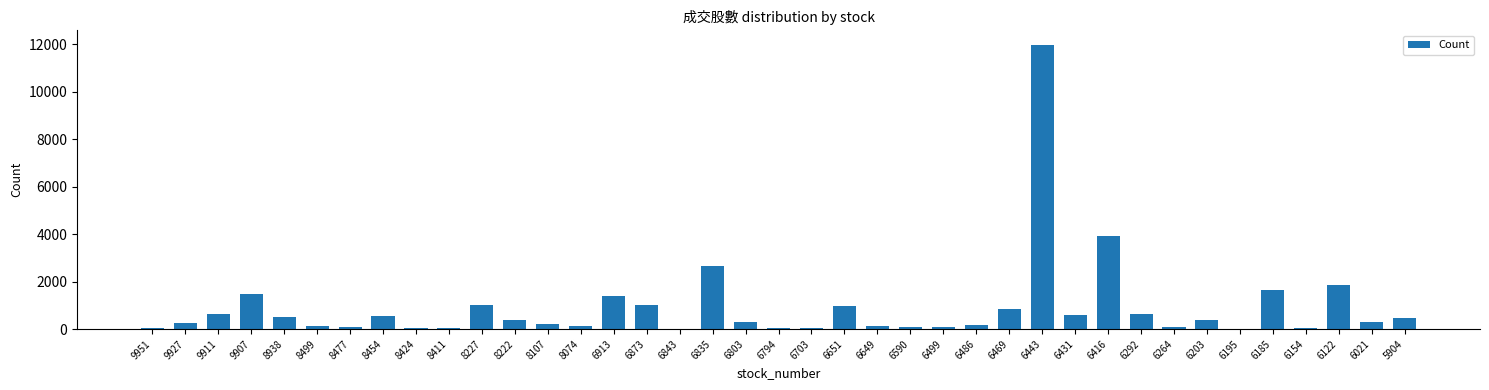

Which category has the highest value across all series?

6443